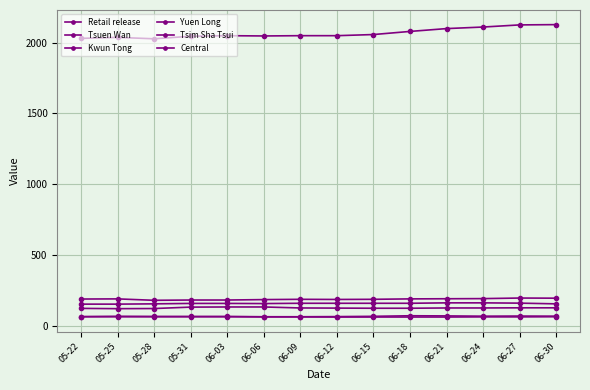

At how many categories does at least one series exceed 811?

14